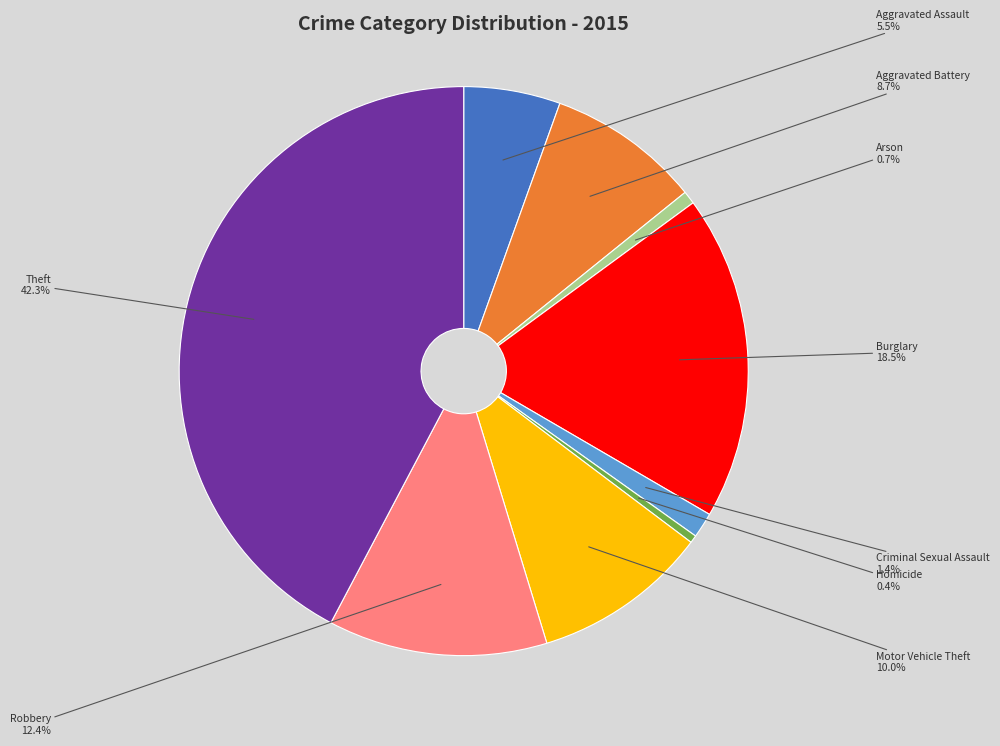

Which has a higher value, Arson or Aggravated Assault?

Aggravated Assault